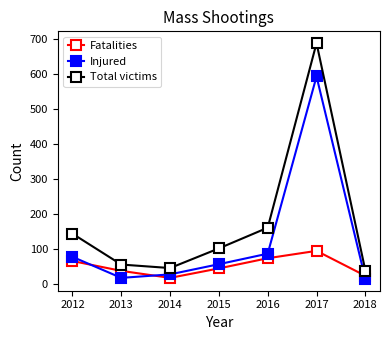

Reading left to right, list all the values displayed in this chart.

Fatalities: 2012=66	2013=38	2014=18	2015=45	2016=74	2017=95	2018=24
Injured: 2012=78	2013=18	2014=28	2015=57	2016=87	2017=592	2018=15
Total victims: 2012=144	2013=56	2014=46	2015=102	2016=161	2017=687	2018=39